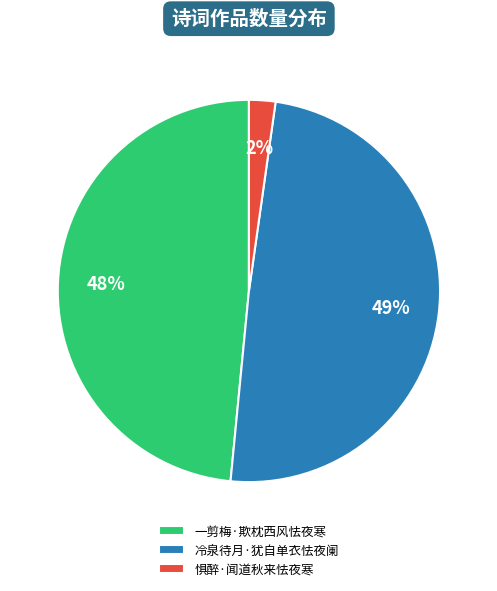

Count the number of slices in the pie.

3